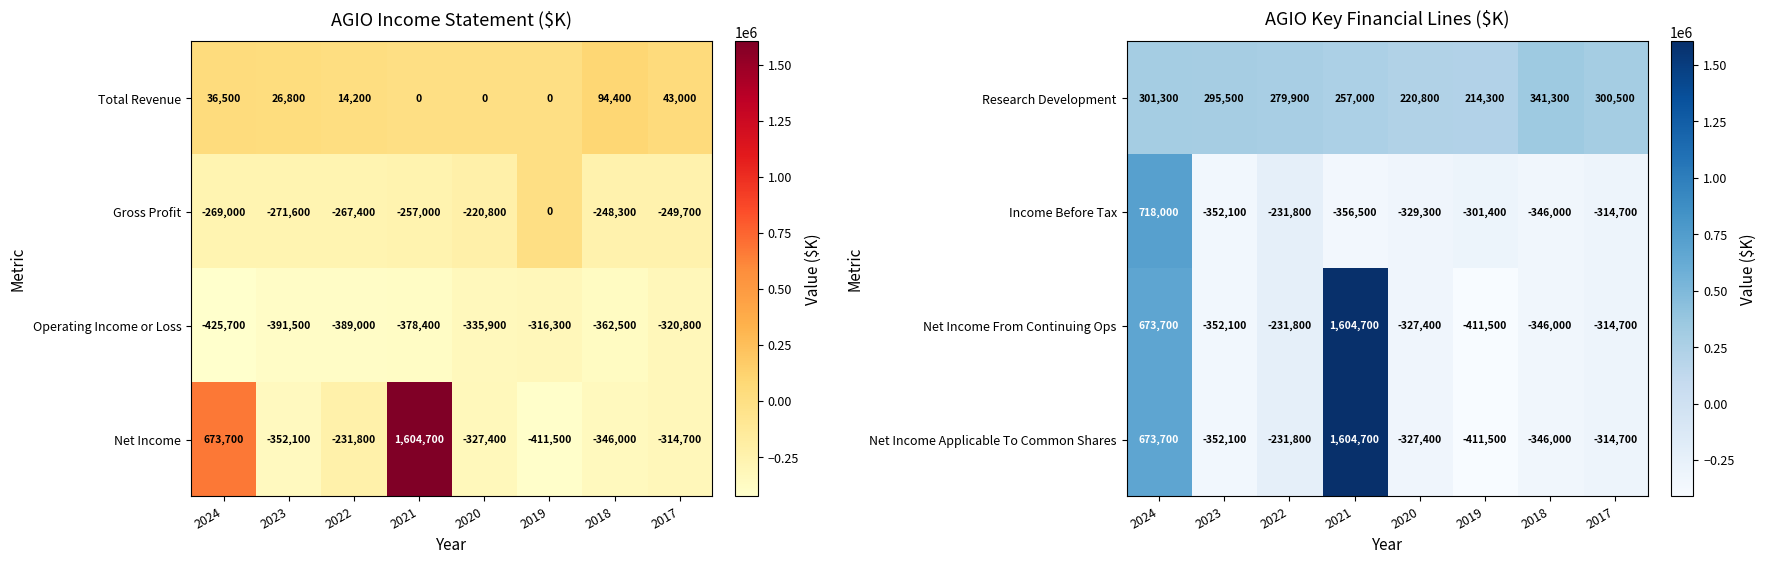

Is it true that Net Income From Continuing Ops equals -265478 at 2019?

False